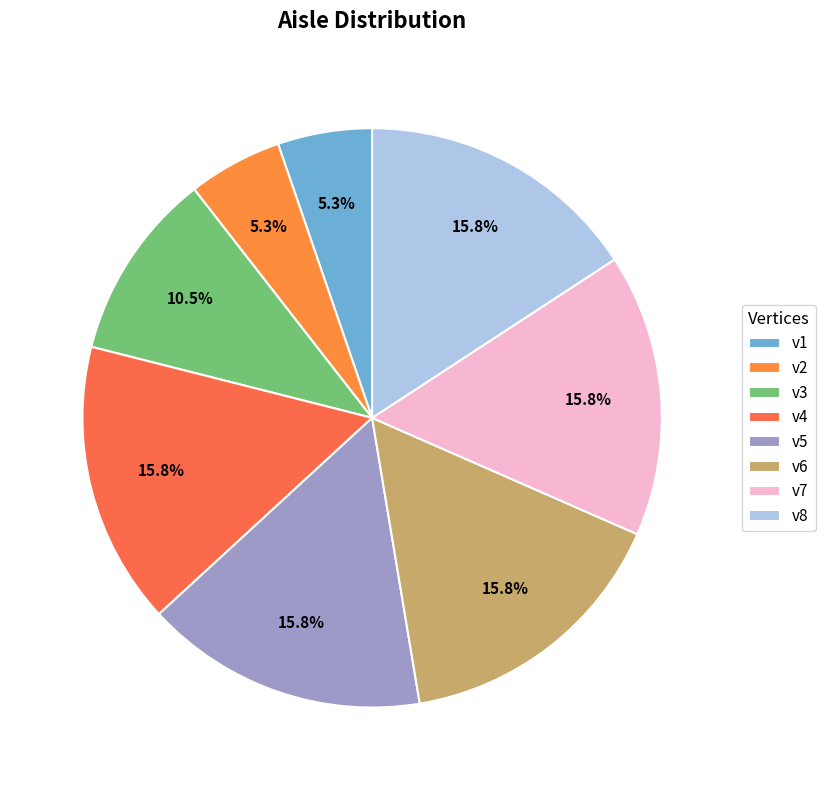

Is v7 the majority of the pie?

No